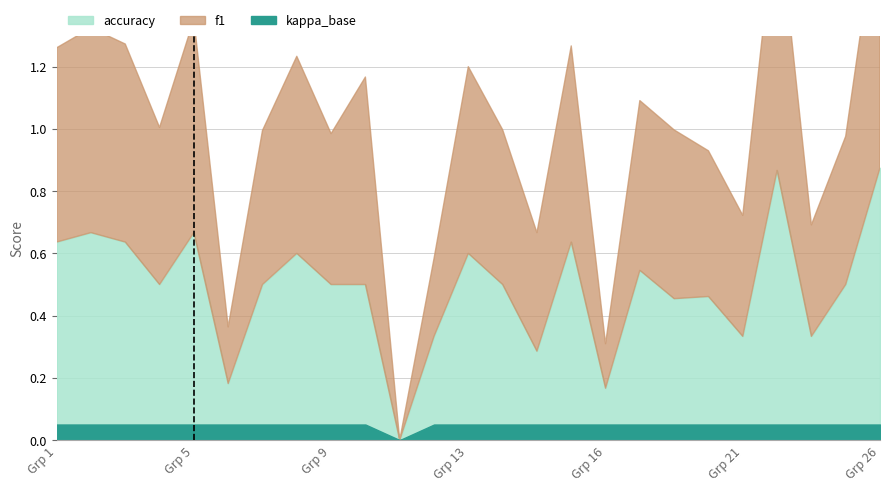

What is the difference between the accuracy values at 15 and 4?

0.2